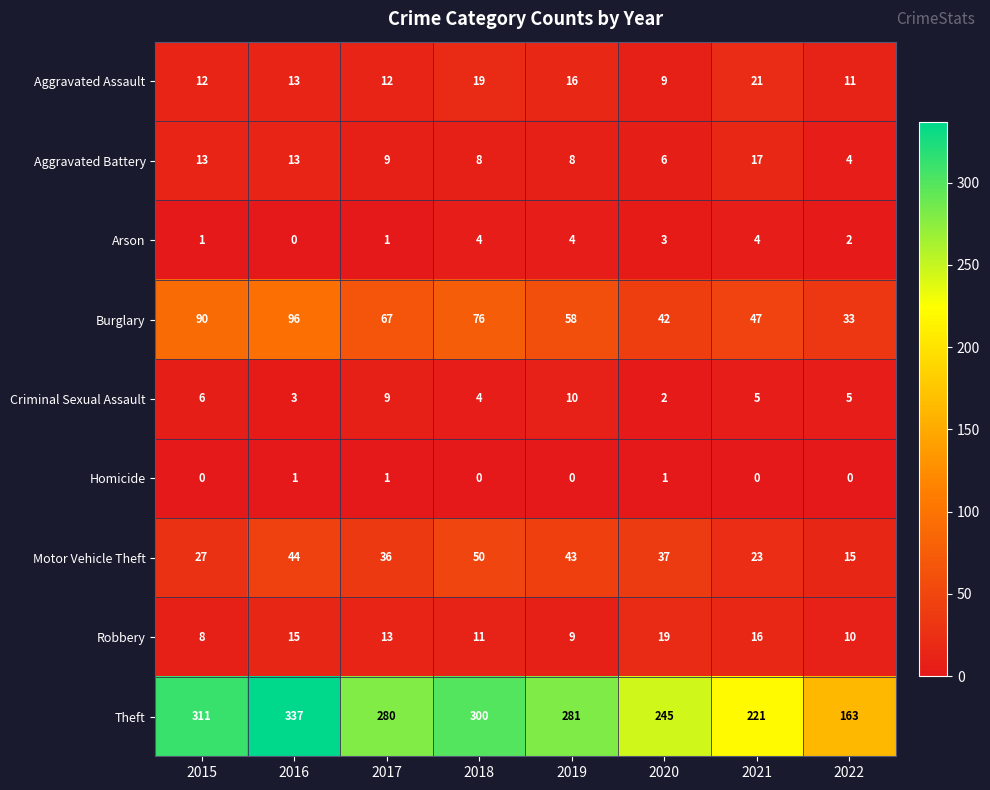

Between 2015 and 2017, which series saw the biggest shift?

Theft